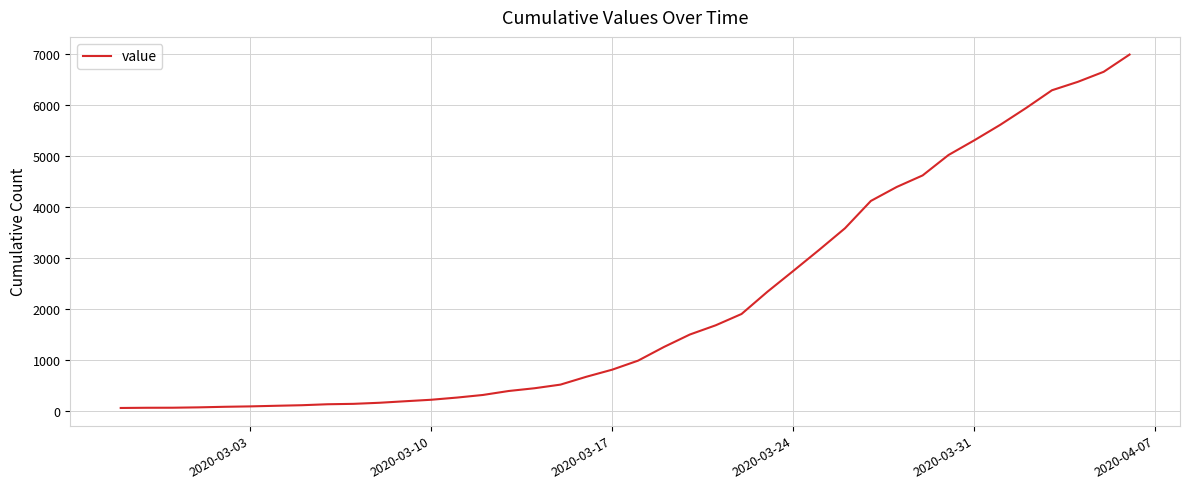

What is the maximum value shown in the chart?

6994